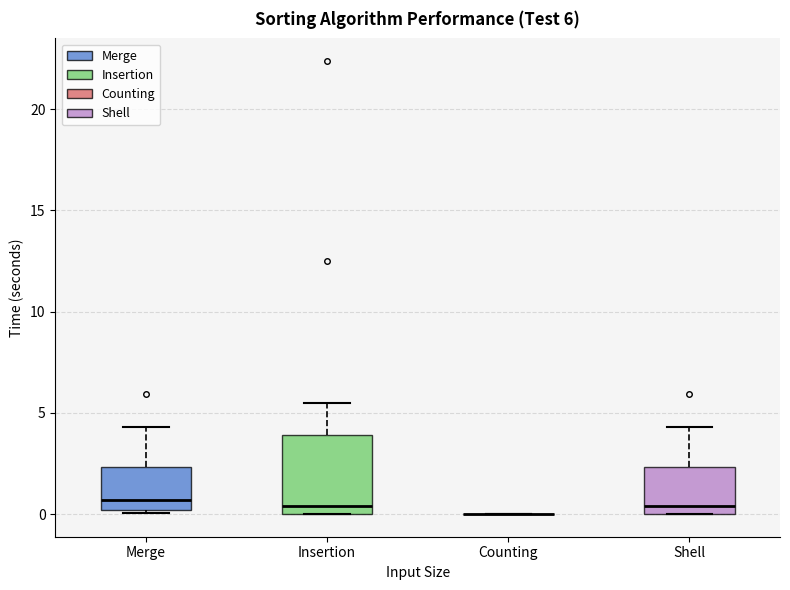

Comparing the boxes themselves (not the whiskers), which one is the tallest?

Insertion